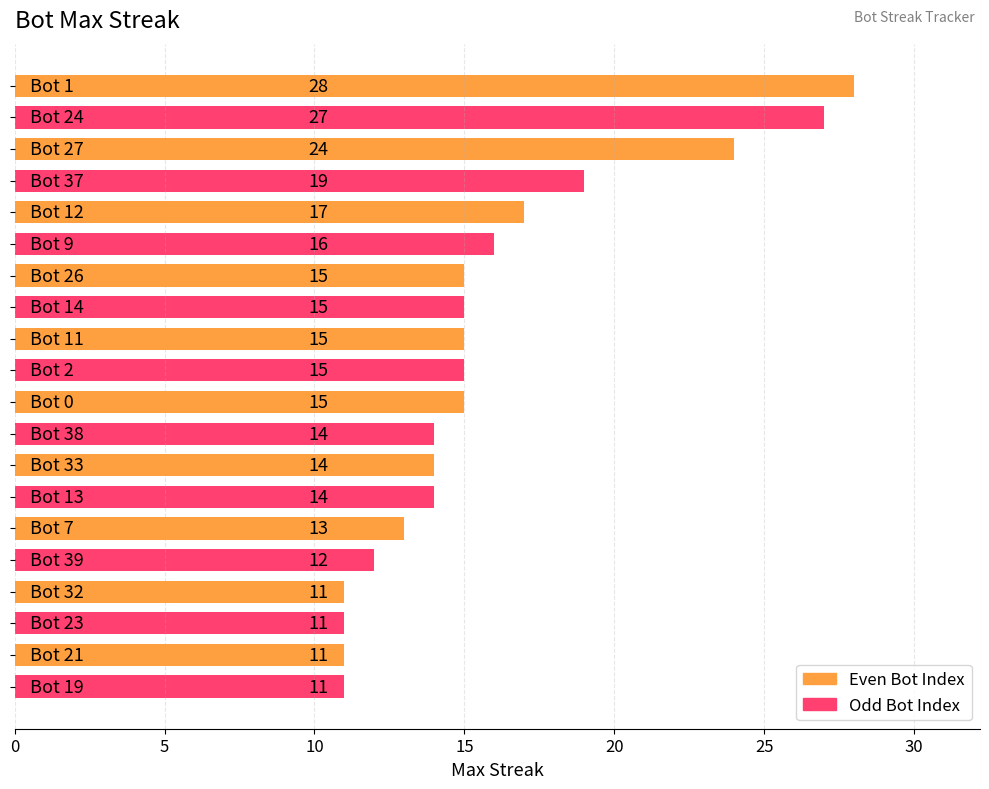

How many data points are less than 15?

9